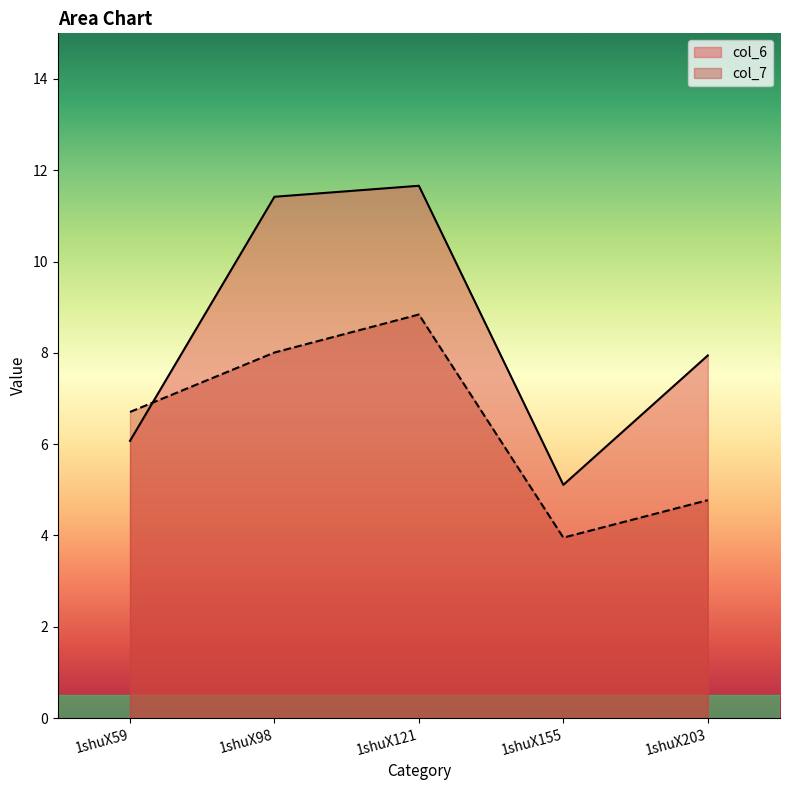

What is the approximate value of col_6 at 1shuX98?

11.4